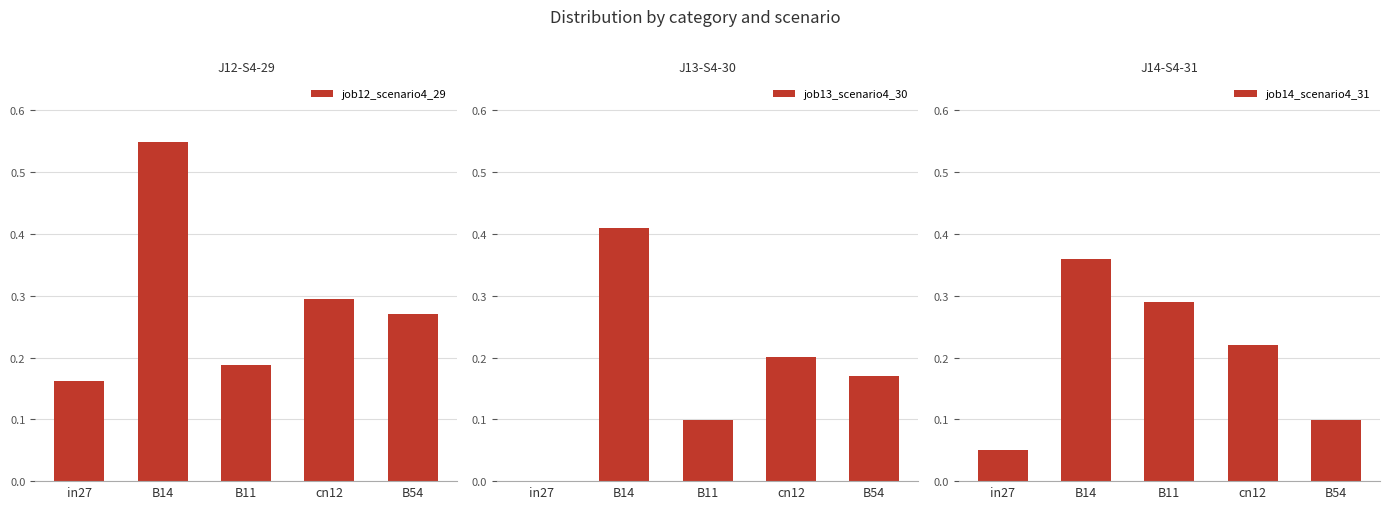

Count the job14_scenario4_31 values in the range 0 to 1.

5